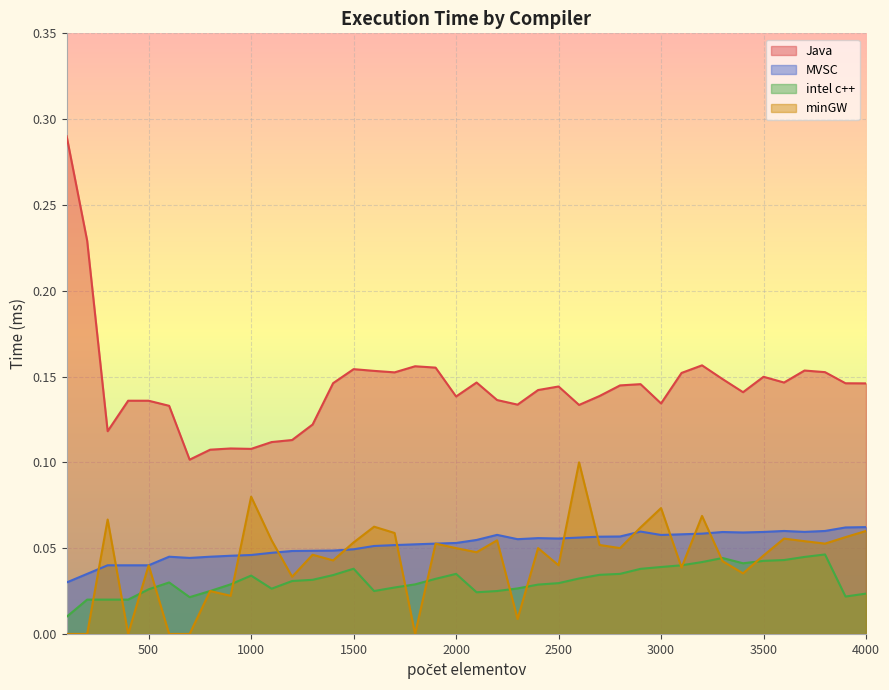

Reading right to left, extract all data points from this chart.

Java: 4000=0.1	3900=0.1	3800=0.2	3700=0.2	3600=0.1	3500=0.1	3400=0.1	3300=0.1	3200=0.2	3100=0.2	3000=0.1	2900=0.1	2800=0.1	2700=0.1	2600=0.1	2500=0.1	2400=0.1	2300=0.1	2200=0.1	2100=0.1	2000=0.1	1900=0.2	1800=0.2	1700=0.2	1600=0.2	1500=0.2	1400=0.1	1300=0.1	1200=0.1	1100=0.1	1000=0.1	900=0.1	800=0.1	700=0.1	600=0.1	500=0.1	400=0.1	300=0.1	200=0.2	100=0.3
MVSC: 4000=0.1	3900=0.1	3800=0.1	3700=0.1	3600=0.1	3500=0.1	3400=0.1	3300=0.1	3200=0.1	3100=0.1	3000=0.1	2900=0.1	2800=0.1	2700=0.1	2600=0.1	2500=0.1	2400=0.1	2300=0.1	2200=0.1	2100=0.1	2000=0.1	1900=0.1	1800=0.1	1700=0.1	1600=0.1	1500=0.0	1400=0.0	1300=0.0	1200=0.0	1100=0.0	1000=0.0	900=0.0	800=0.0	700=0.0	600=0.0	500=0.0	400=0.0	300=0.0	200=0.0	100=0.0
intel c++: 4000=0.0	3900=0.0	3800=0.0	3700=0.0	3600=0.0	3500=0.0	3400=0.0	3300=0.0	3200=0.0	3100=0.0	3000=0.0	2900=0.0	2800=0.0	2700=0.0	2600=0.0	2500=0.0	2400=0.0	2300=0.0	2200=0.0	2100=0.0	2000=0.0	1900=0.0	1800=0.0	1700=0.0	1600=0.0	1500=0.0	1400=0.0	1300=0.0	1200=0.0	1100=0.0	1000=0.0	900=0.0	800=0.0	700=0.0	600=0.0	500=0.0	400=0.0	300=0.0	200=0.0	100=0.0
minGW: 4000=0.1	3900=0.1	3800=0.1	3700=0.1	3600=0.1	3500=0.0	3400=0.0	3300=0.0	3200=0.1	3100=0.0	3000=0.1	2900=0.1	2800=0.1	2700=0.1	2600=0.1	2500=0.0	2400=0.1	2300=0.0	2200=0.1	2100=0.0	2000=0.1	1900=0.1	1800=0.0	1700=0.1	1600=0.1	1500=0.1	1400=0.0	1300=0.0	1200=0.0	1100=0.1	1000=0.1	900=0.0	800=0.0	700=0.0	600=0.0	500=0.0	400=0.0	300=0.1	200=0.0	100=0.0